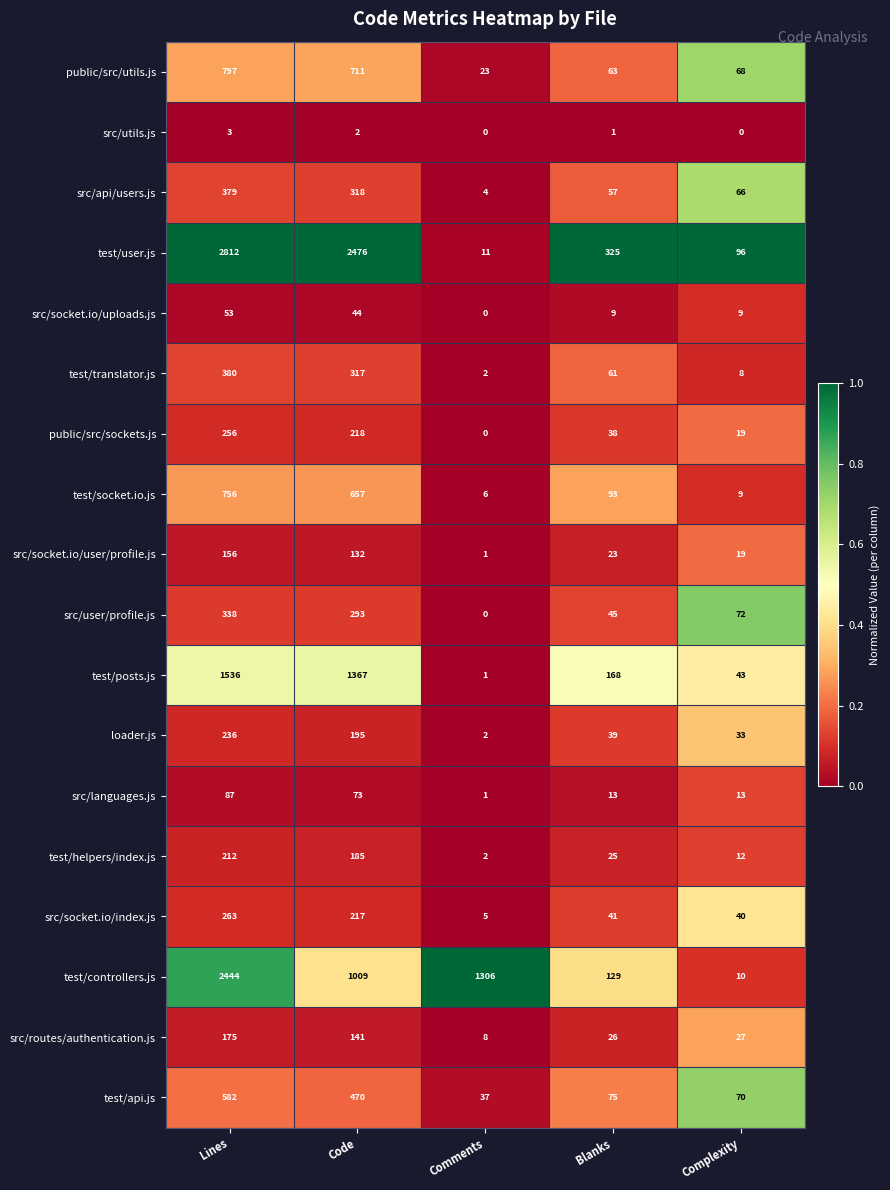

What is the total value across all series at Code?

8825